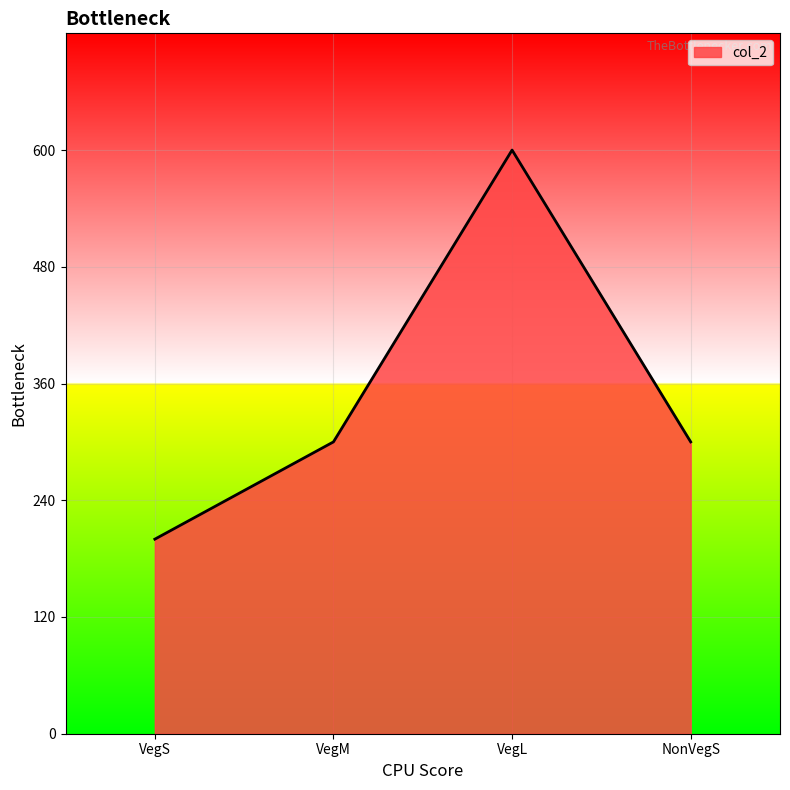

How many lines are shown in the chart?

1